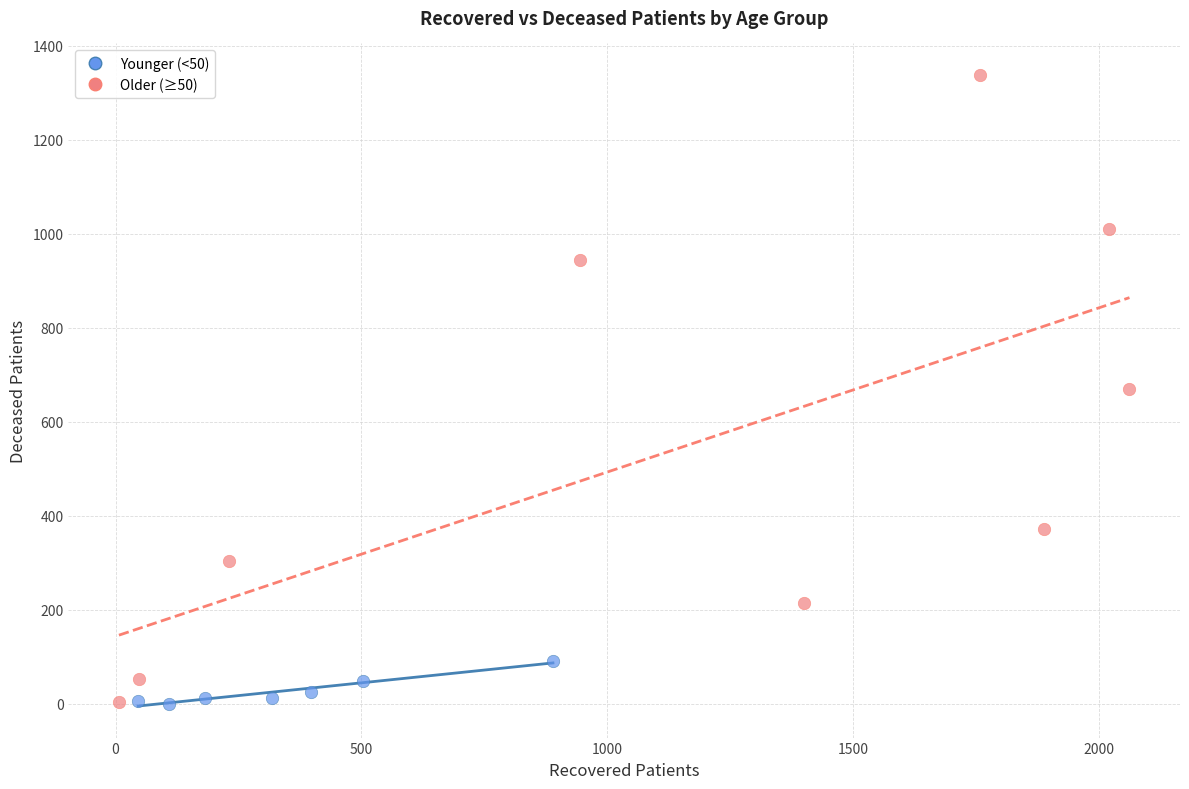

What are all the series names shown in the legend?

Younger (<50), Older (≥50)